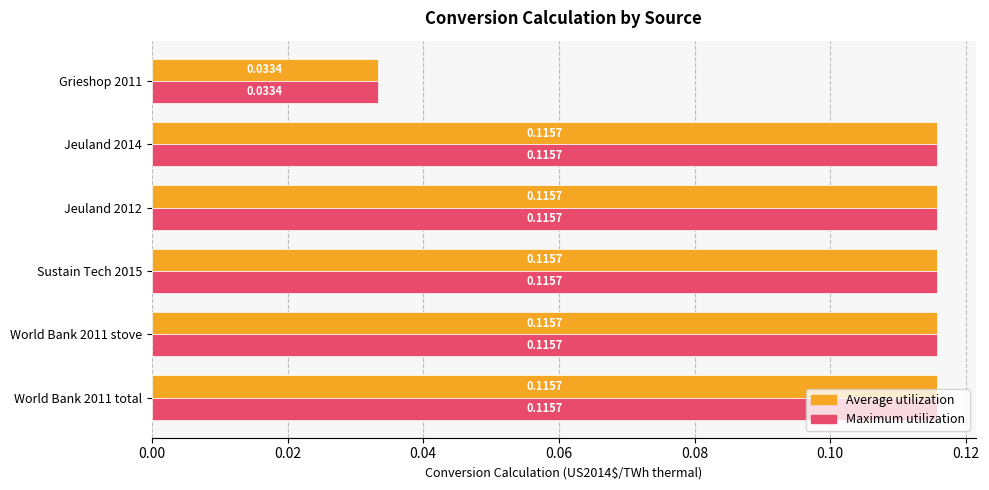

What is the sum of all Average utilization values?

0.6